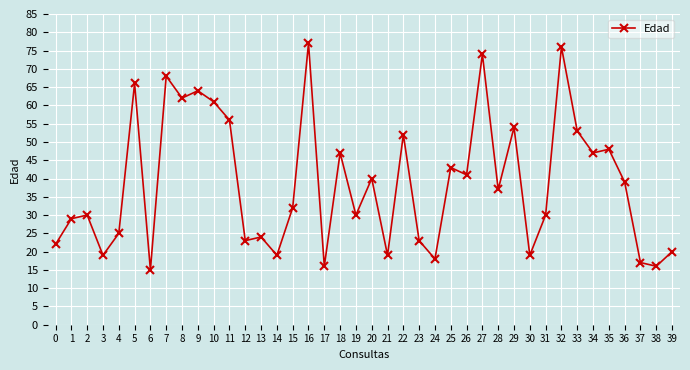

Reading left to right, what are all the values shown in this chart?

0=22	1=29	2=30	3=19	4=25	5=66	6=15	7=68	8=62	9=64	10=61	11=56	12=23	13=24	14=19	15=32	16=77	17=16	18=47	19=30	20=40	21=19	22=52	23=23	24=18	25=43	26=41	27=74	28=37	29=54	30=19	31=30	32=76	33=53	34=47	35=48	36=39	37=17	38=16	39=20